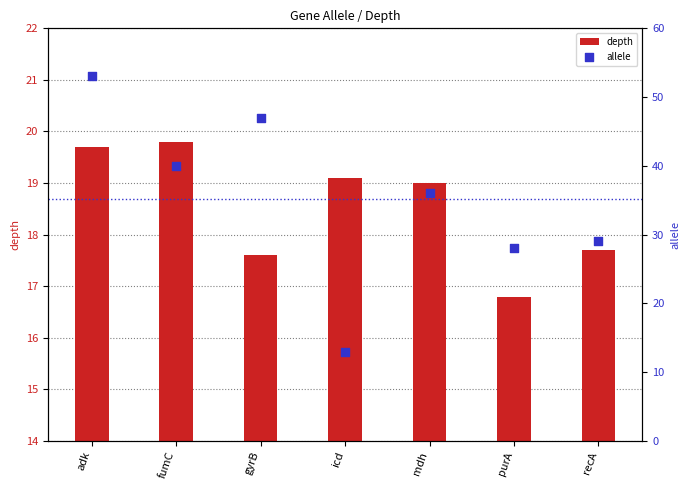

Which series has the largest total across all categories?

allele